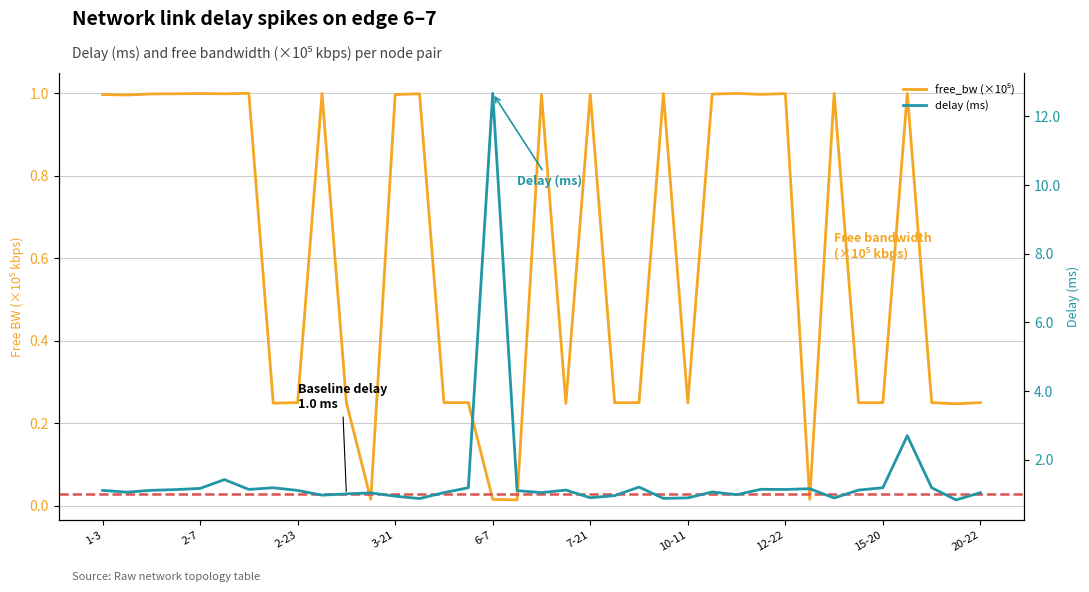

The value of delay (ms) at 35 is 1.5. True or false?

False